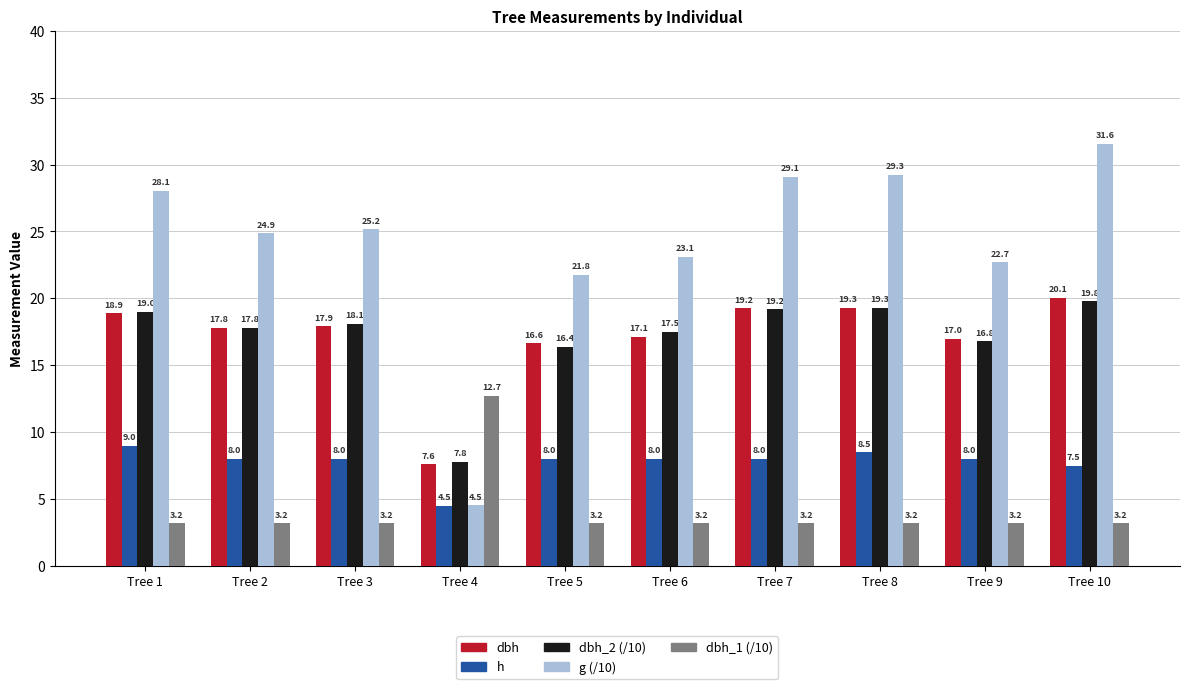

True or false: dbh_1 (/10) has a value of 4.6 at Tree 8.

False